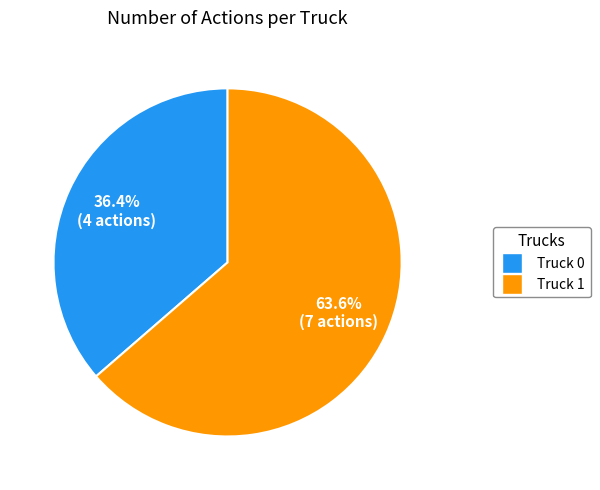

Which slice represents more than half of the pie?

Truck 1